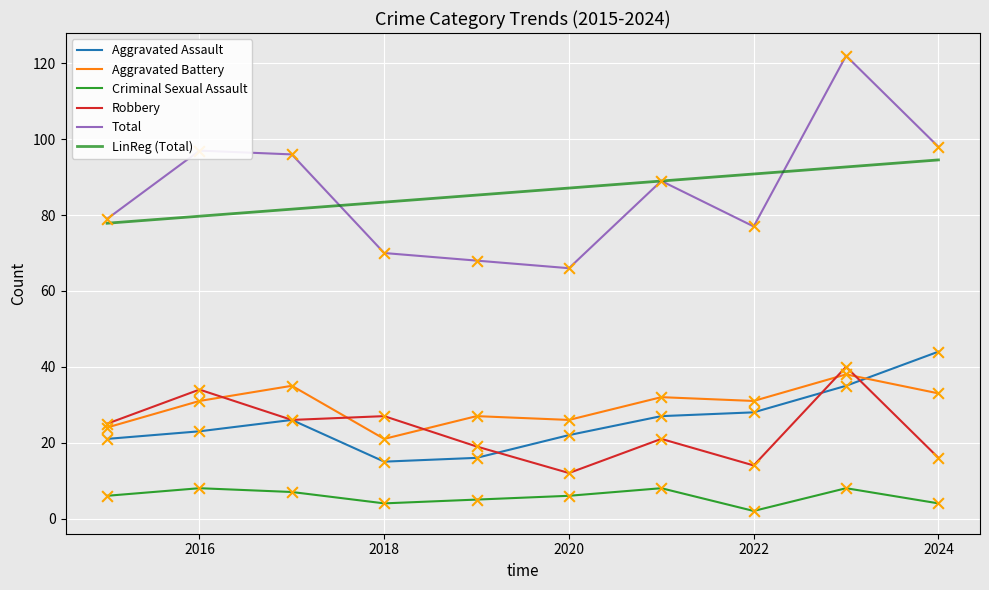

What is the highest value of the LinReg (Total) series?

94.5